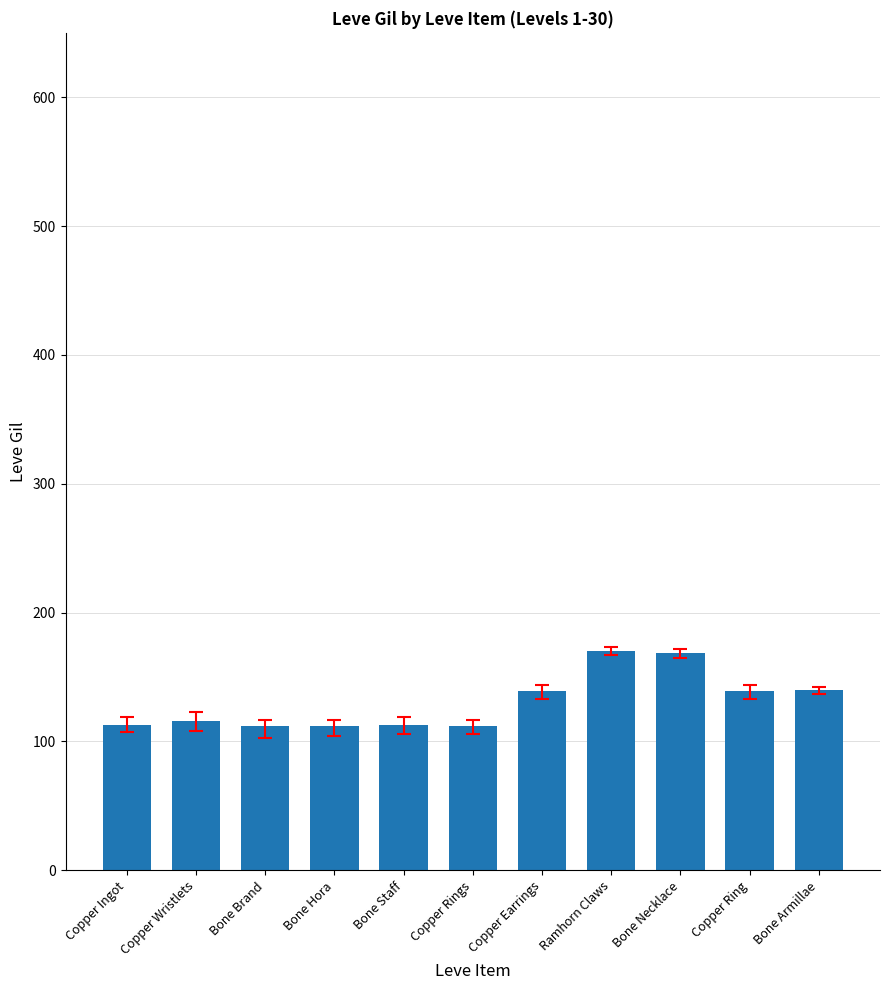

The chart shows a value of 49 at Ramhorn Claws. True or false?

False